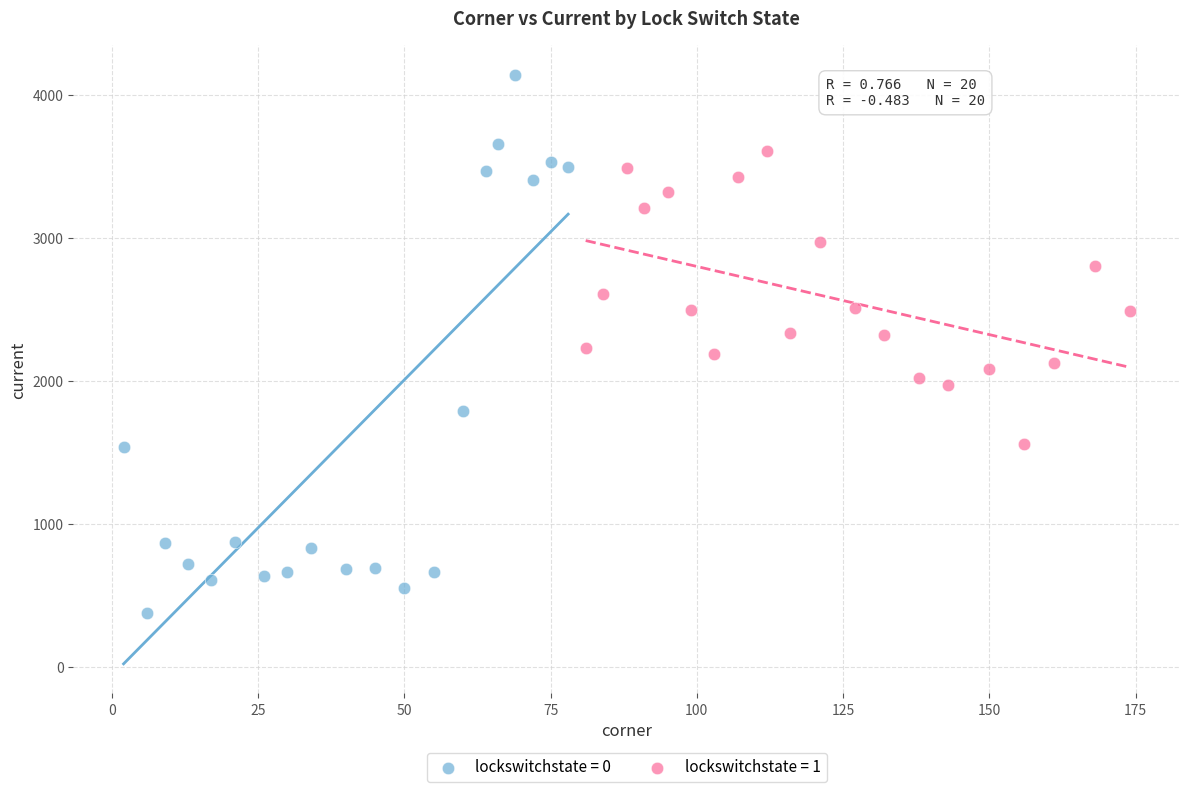

Which series contains the highest Y value?

lockswitchstate = 0